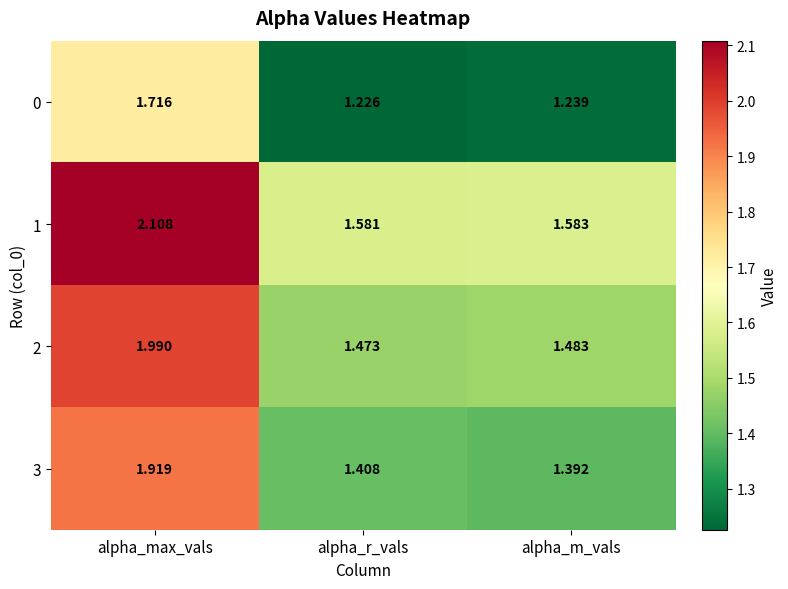

Where is 2 nearest to the value 1?

alpha_r_vals